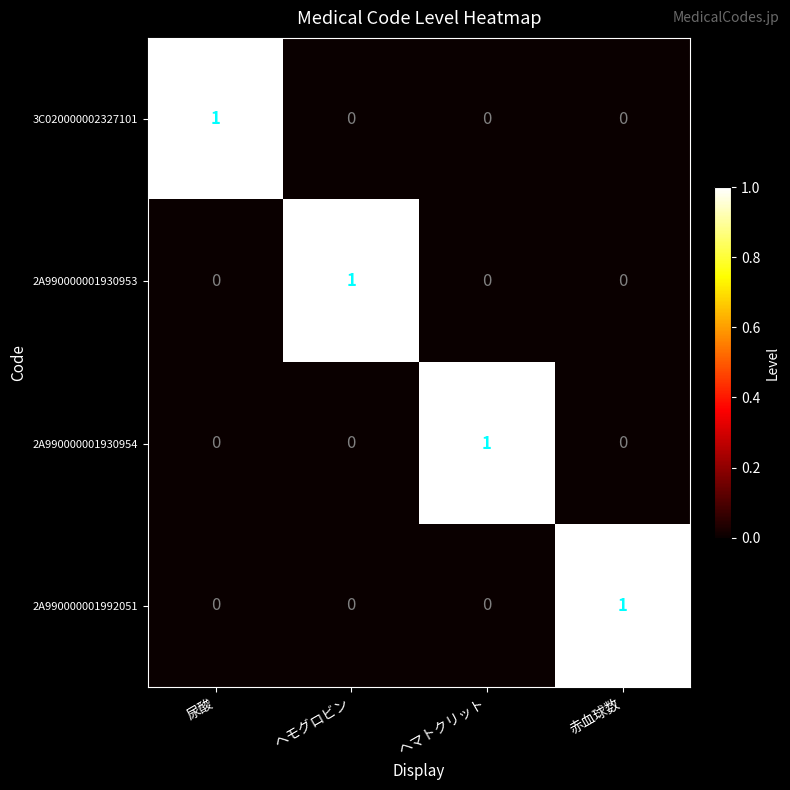

Reading right to left, extract all data points from this chart.

3C020000002327101: 赤血球数=0	ヘマトクリット=0	ヘモグロビン=0	尿酸=1
2A990000001930953: 赤血球数=0	ヘマトクリット=0	ヘモグロビン=1	尿酸=0
2A990000001930954: 赤血球数=0	ヘマトクリット=1	ヘモグロビン=0	尿酸=0
2A990000001992051: 赤血球数=1	ヘマトクリット=0	ヘモグロビン=0	尿酸=0